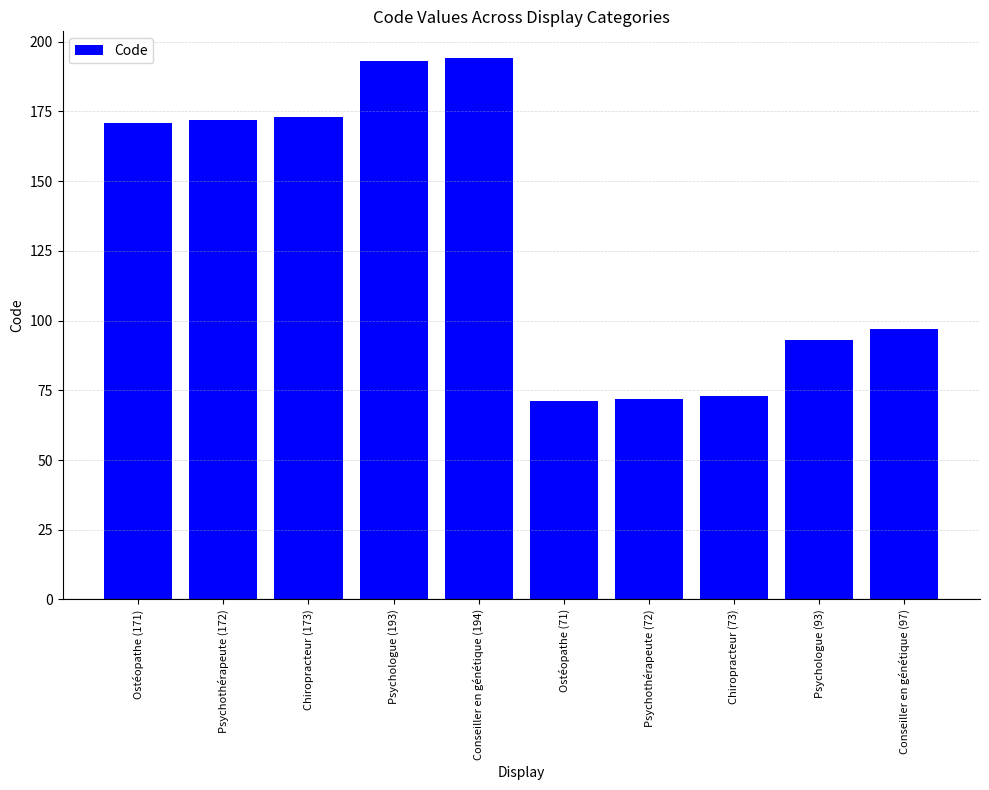

What is the minimum value shown in the chart?

71